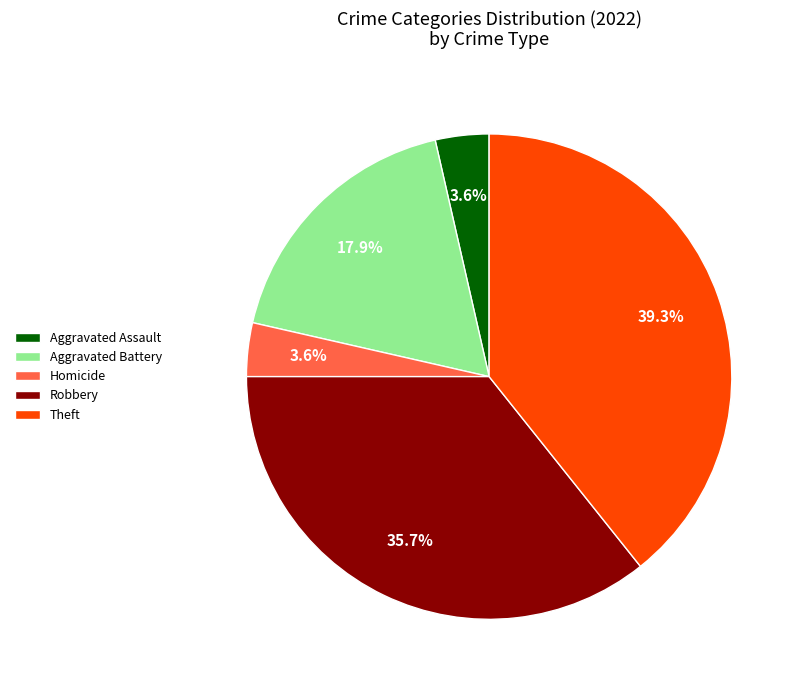

The Theft slice represents 39% of the pie. True or false?

True